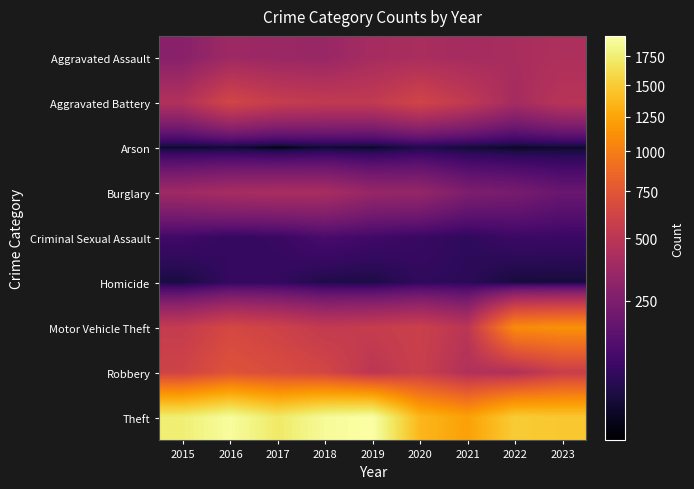

Which category has the highest value across all series?

2019